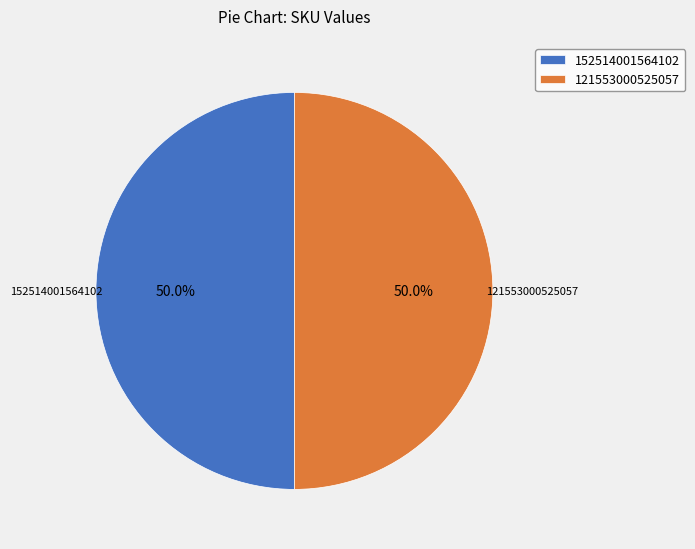

The 152514001564102 slice represents 35% of the pie. True or false?

False